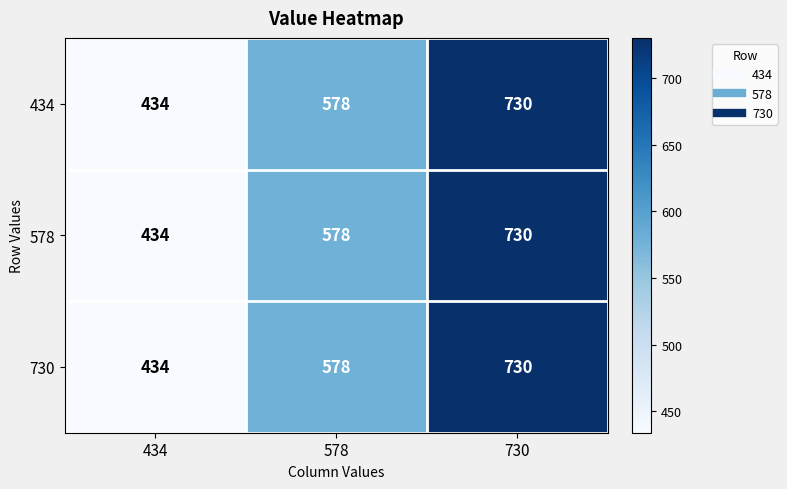

Rank the categories by 434 value from lowest to highest.

434, 578, 730